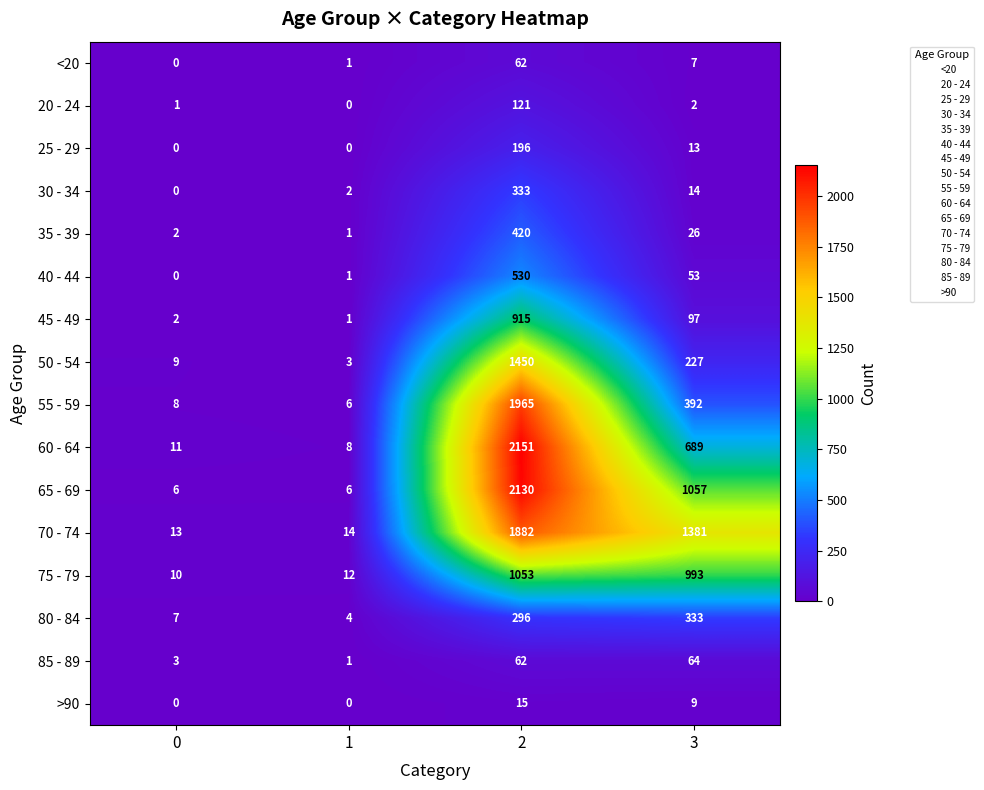

What is the highest value of the >90 series?

15